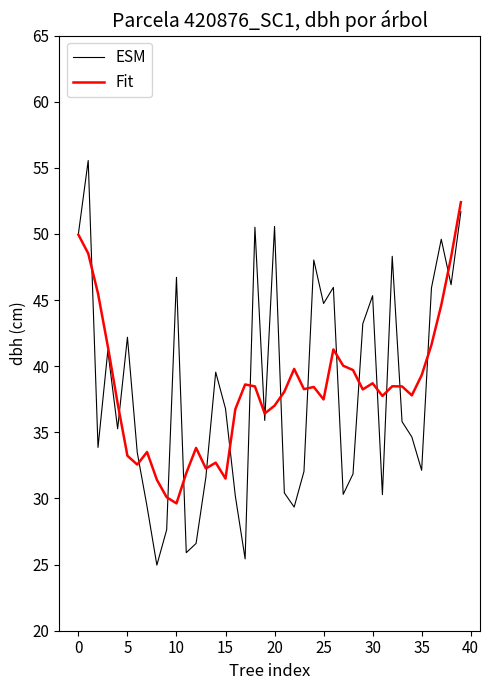

What is the minimum value for Fit?

29.6